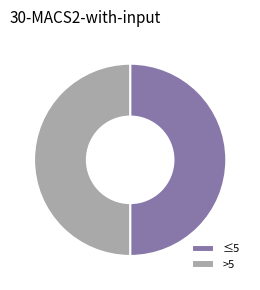

What is the ratio of the value at ≤5 to the value at >5?

1.0